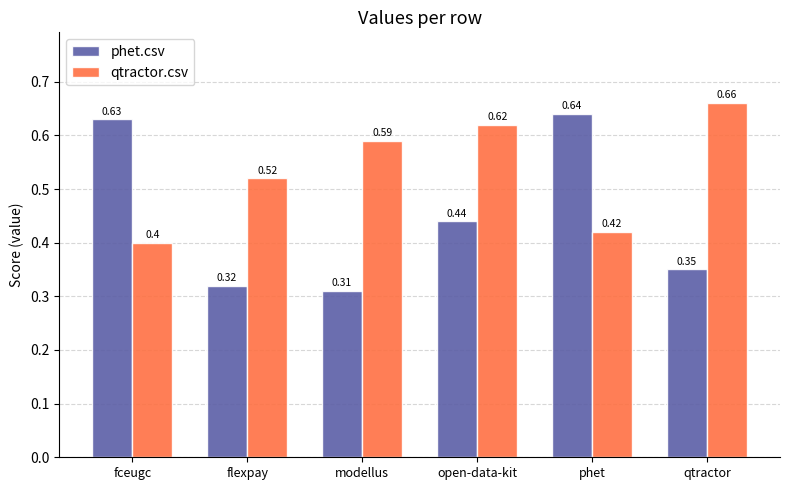

How many series are shown in this chart?

2